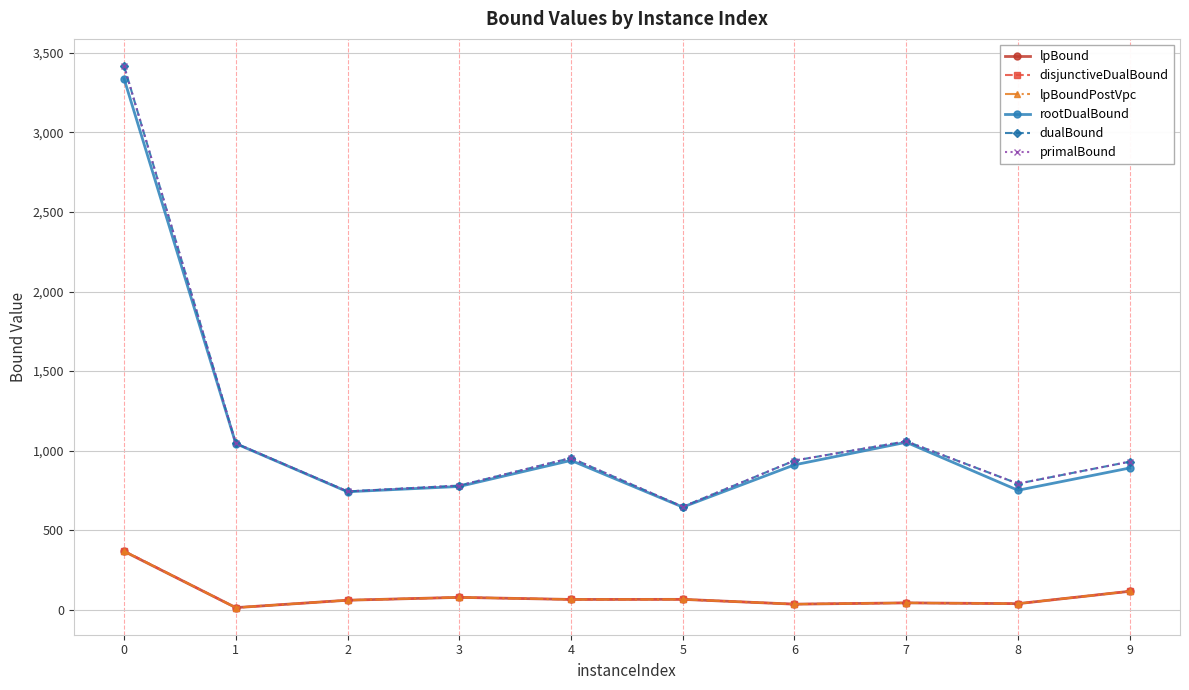

In lpBound, how many points are lower than both neighbors (excluding endpoints)?

4